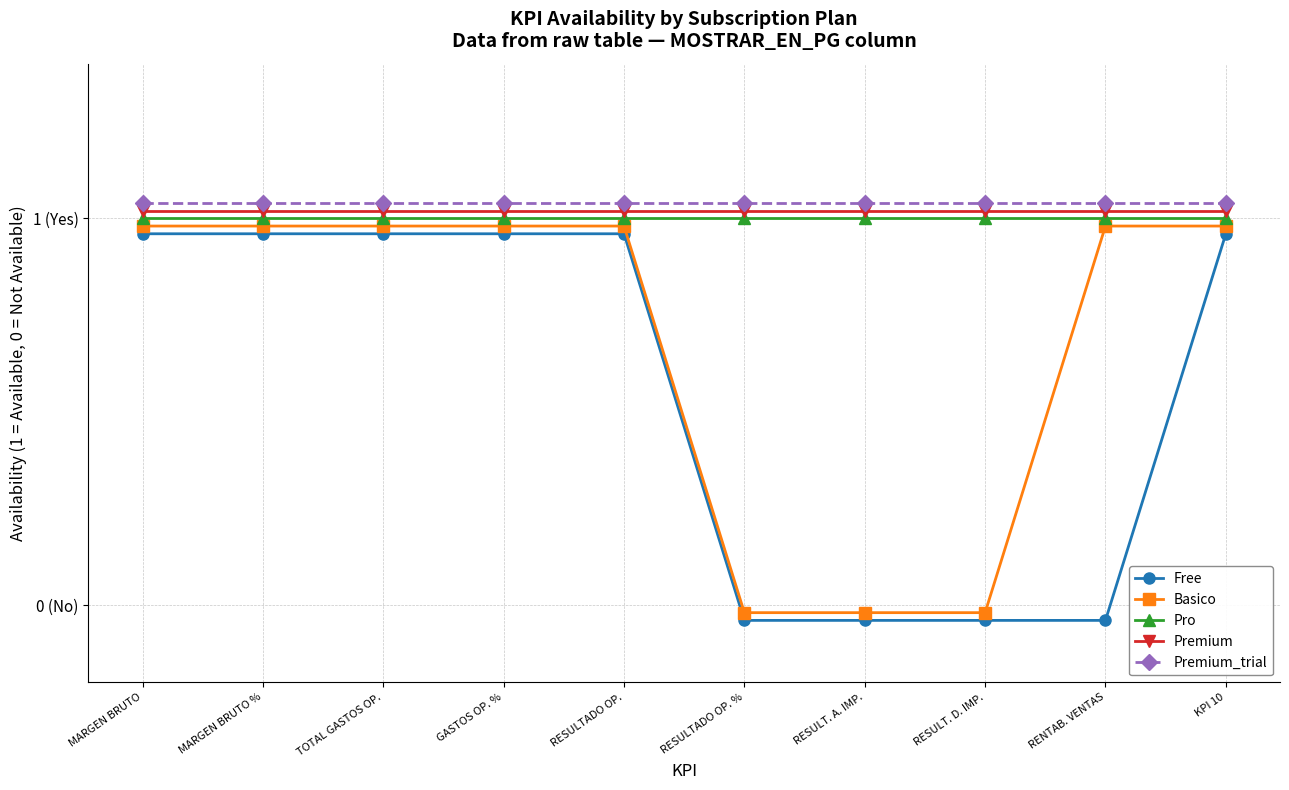

Reading right to left, list all the values displayed in this chart.

Free: KPI 10=1.0	RENTAB. VENTAS=-0.0	RESULT. D. IMP.=-0.0	RESULT. A. IMP.=-0.0	RESULTADO OP. %=-0.0	RESULTADO OP.=1.0	GASTOS OP. %=1.0	TOTAL GASTOS OP.=1.0	MARGEN BRUTO %=1.0	MARGEN BRUTO=1.0
Basico: KPI 10=1.0	RENTAB. VENTAS=1.0	RESULT. D. IMP.=-0.0	RESULT. A. IMP.=-0.0	RESULTADO OP. %=-0.0	RESULTADO OP.=1.0	GASTOS OP. %=1.0	TOTAL GASTOS OP.=1.0	MARGEN BRUTO %=1.0	MARGEN BRUTO=1.0
Pro: KPI 10=1.0	RENTAB. VENTAS=1.0	RESULT. D. IMP.=1.0	RESULT. A. IMP.=1.0	RESULTADO OP. %=1.0	RESULTADO OP.=1.0	GASTOS OP. %=1.0	TOTAL GASTOS OP.=1.0	MARGEN BRUTO %=1.0	MARGEN BRUTO=1.0
Premium: KPI 10=1.0	RENTAB. VENTAS=1.0	RESULT. D. IMP.=1.0	RESULT. A. IMP.=1.0	RESULTADO OP. %=1.0	RESULTADO OP.=1.0	GASTOS OP. %=1.0	TOTAL GASTOS OP.=1.0	MARGEN BRUTO %=1.0	MARGEN BRUTO=1.0
Premium_trial: KPI 10=1.0	RENTAB. VENTAS=1.0	RESULT. D. IMP.=1.0	RESULT. A. IMP.=1.0	RESULTADO OP. %=1.0	RESULTADO OP.=1.0	GASTOS OP. %=1.0	TOTAL GASTOS OP.=1.0	MARGEN BRUTO %=1.0	MARGEN BRUTO=1.0